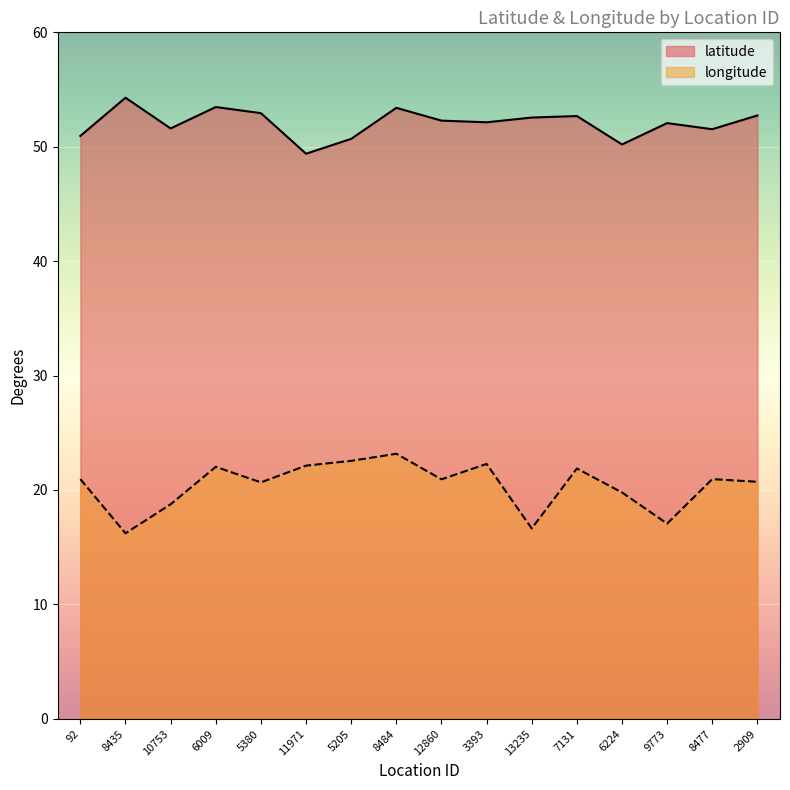

Reading left to right, list all the values displayed in this chart.

latitude: 50.9	54.3	51.6	53.5	52.9	49.4	50.7	53.4	52.3	52.1	52.6	52.7	50.2	52.1	51.5	52.7
longitude: 20.9	16.2	18.8	22.0	20.7	22.1	22.5	23.2	20.9	22.3	16.6	21.9	19.8	17.1	21.0	20.7